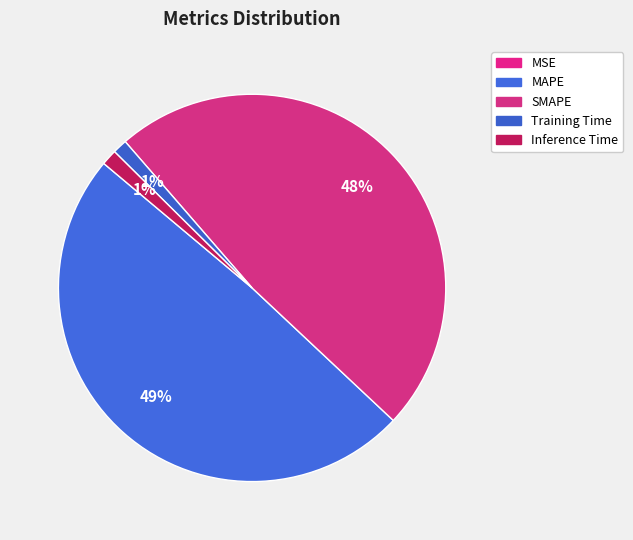

To the nearest percent, what percentage of the pie is Training Time?

1%